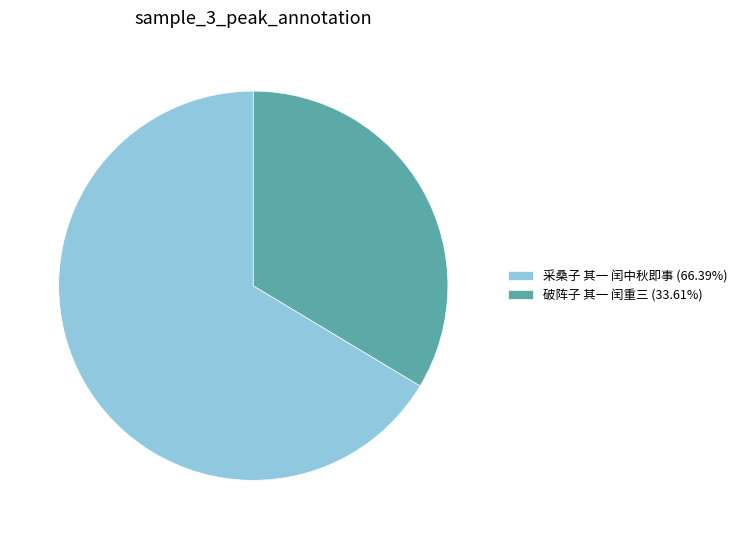

Do 破阵子 其一 闰重三 (33.61%) and 采桑子 其一 闰中秋即事 (66.39%) together represent more than half of the pie?

Yes